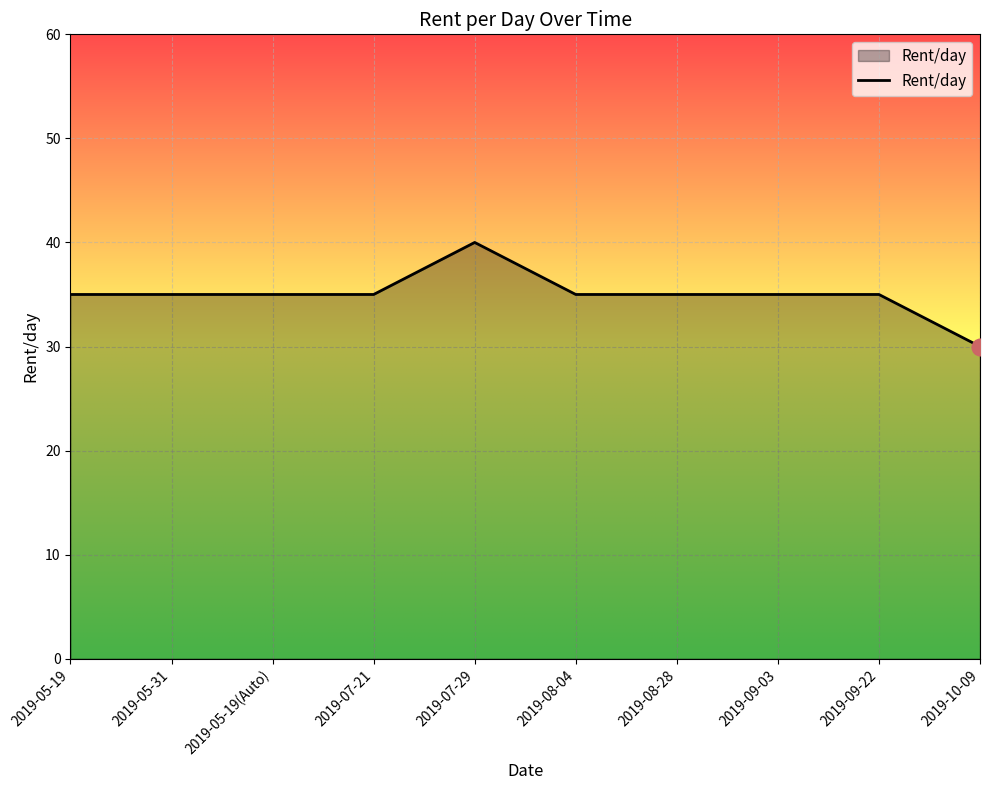

How many lines are shown in the chart?

1